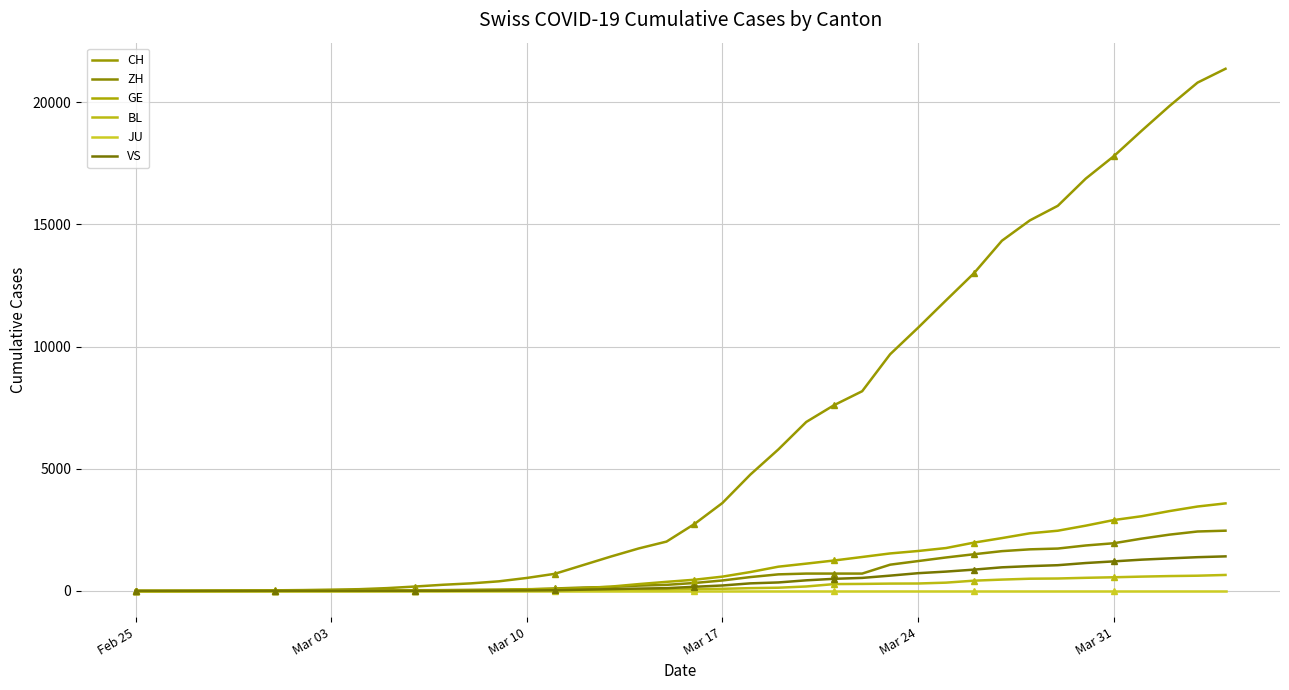

What is the spread (max minus min) of values at 2020-03-04?

71